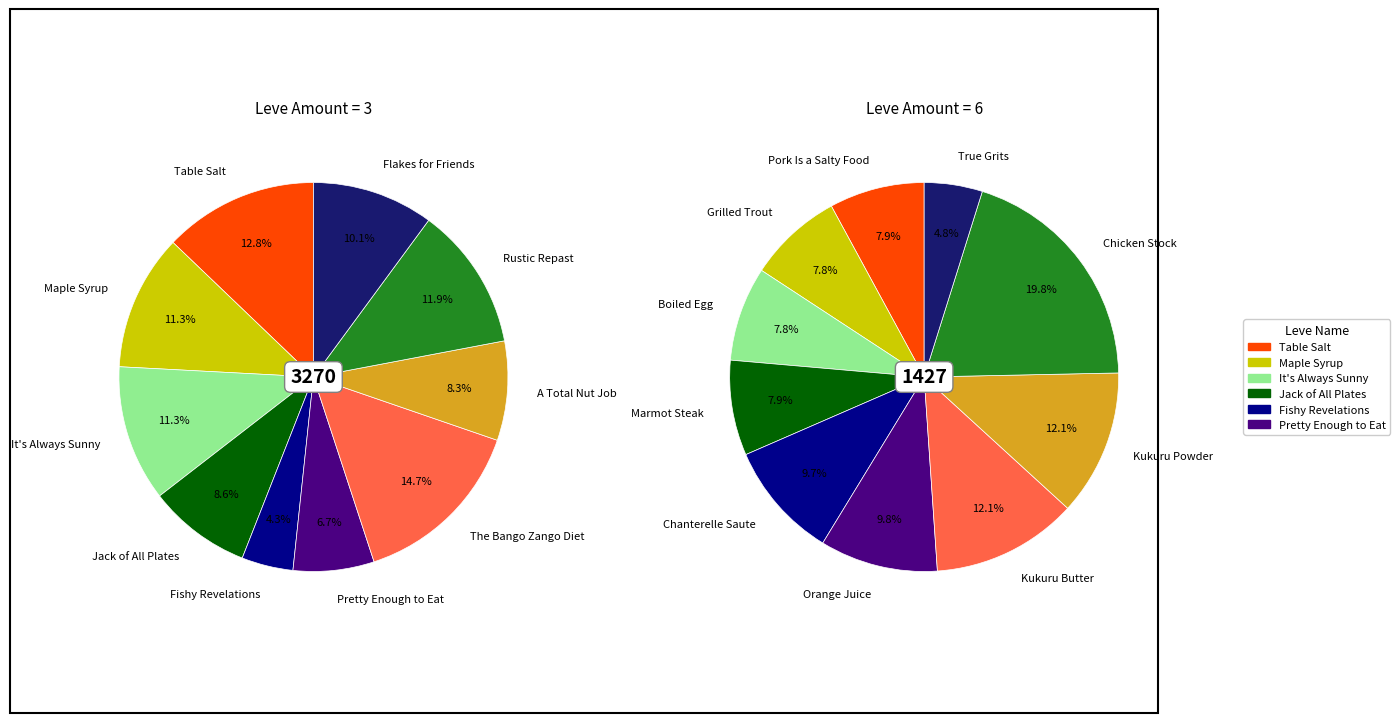

Count the number of slices in the pie.

10